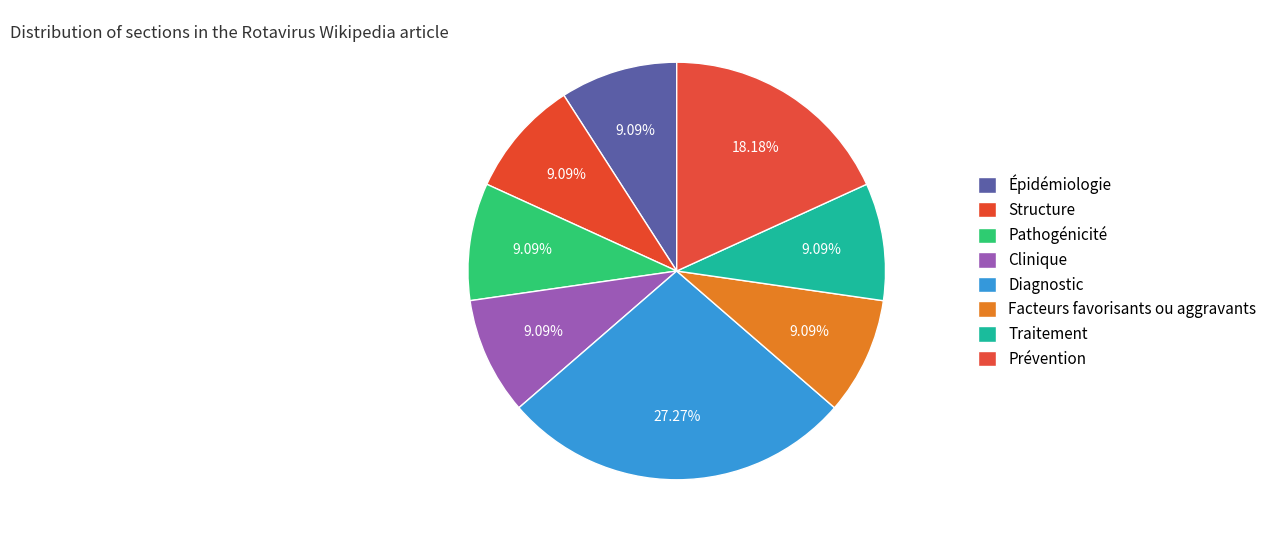

To the nearest percent, what portion does Traitement represent?

9%